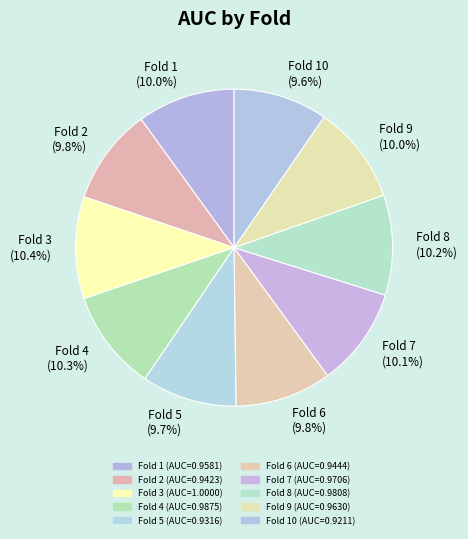

Do Fold 8 (10.2%) and Fold 5 (9.7%) together represent more than half of the pie?

No